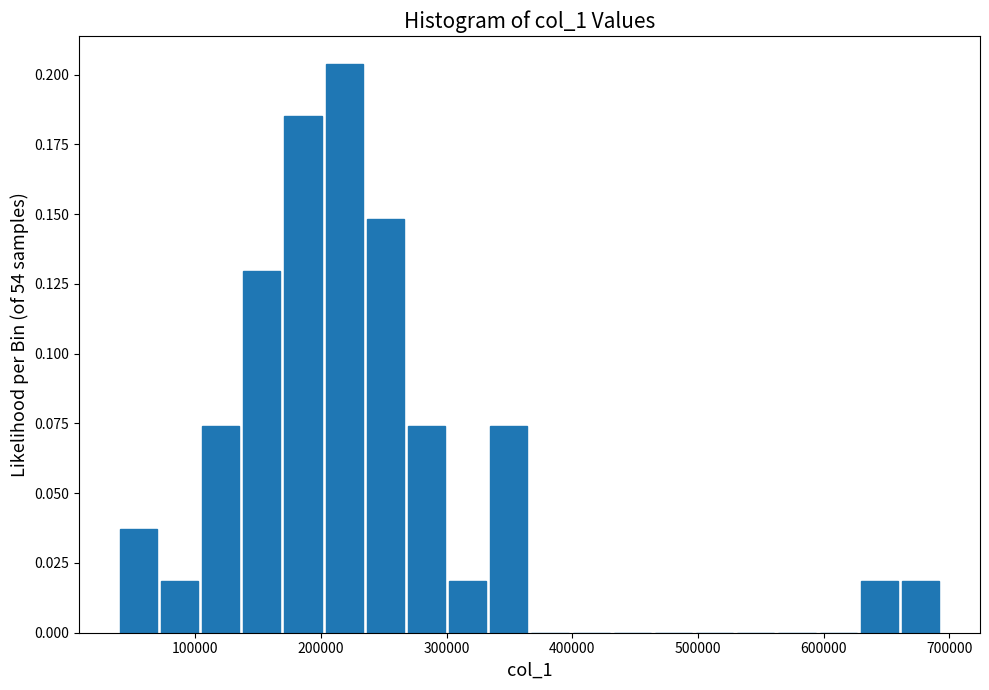

Around what value on the x-axis is the tallest bar? Give the approximate position of its centre, as read against the axis.

220000